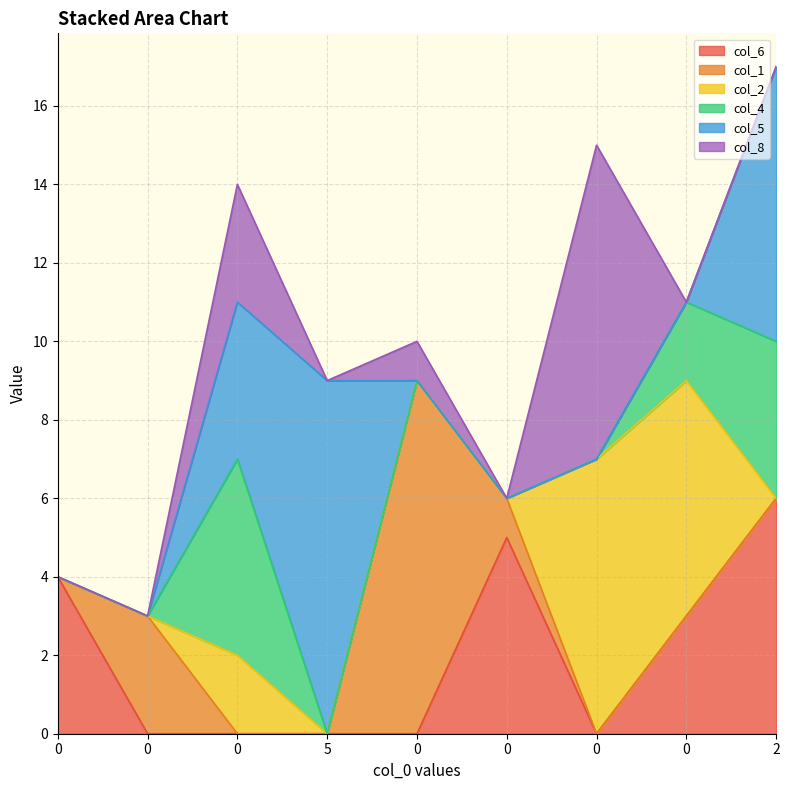

What is the difference between the second highest and minimum values in the col_6 series?

5